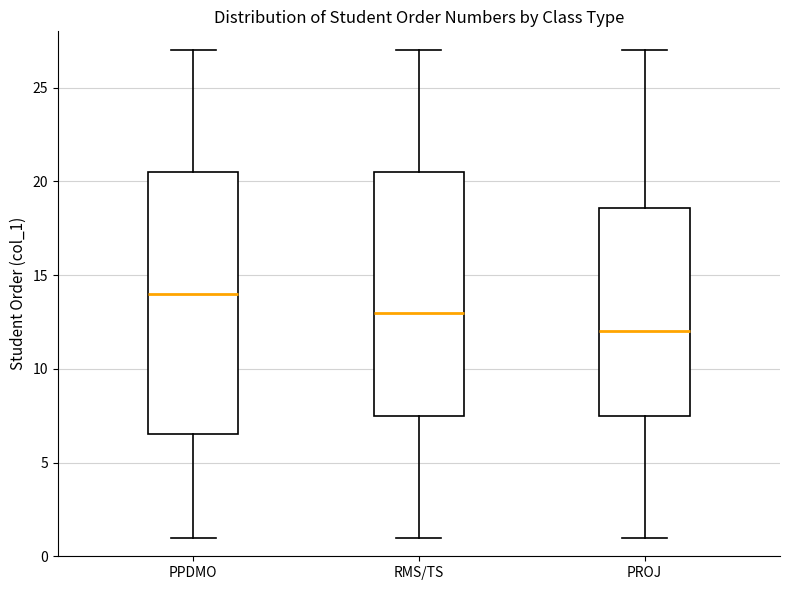

Reading left to right, transcribe this box plot: for each box, give where its median line is, the range the box spans, and where its two whiskers end, as read against the y-axis. The values are not printed on the chart, so give them approximately, as read against the axis.

PPDMO: median 14.0, box 6.5 to 20.5, whiskers 1.0 to 27.0
RMS/TS: median 13.0, box 7.5 to 20.5, whiskers 1.0 to 27.0
PROJ: median 12.0, box 7.5 to 18.5, whiskers 1.0 to 27.0